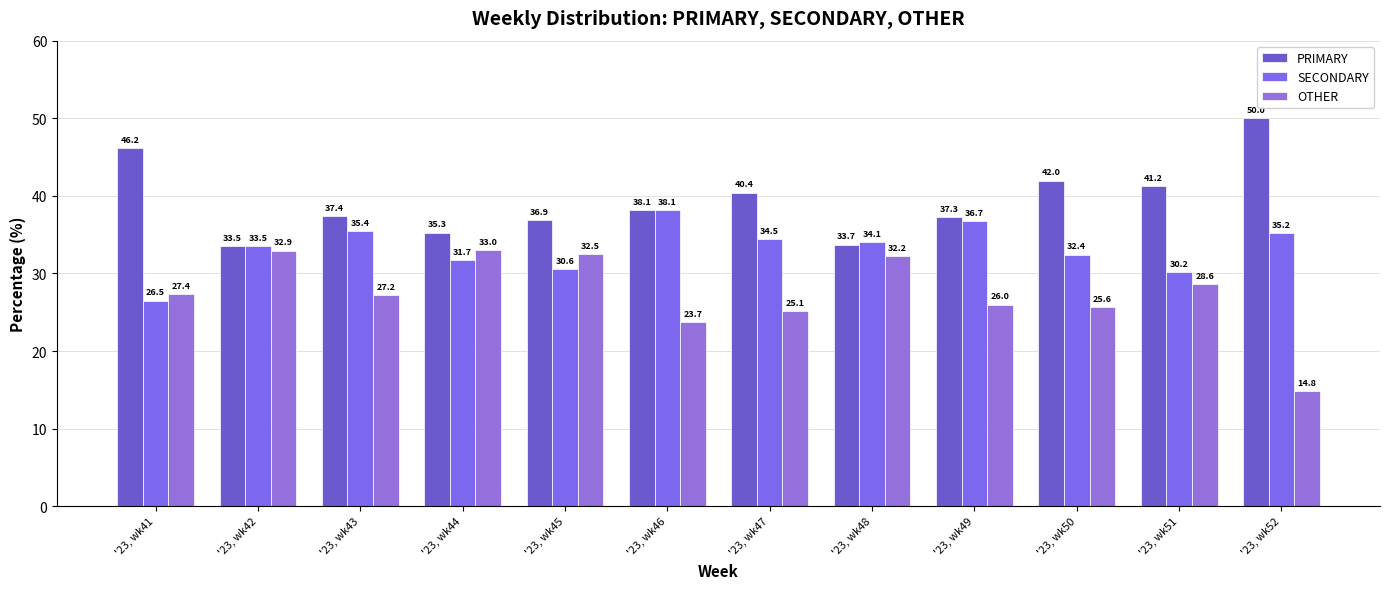

What is the difference between the highest and lowest values at '23, wk45?

6.3